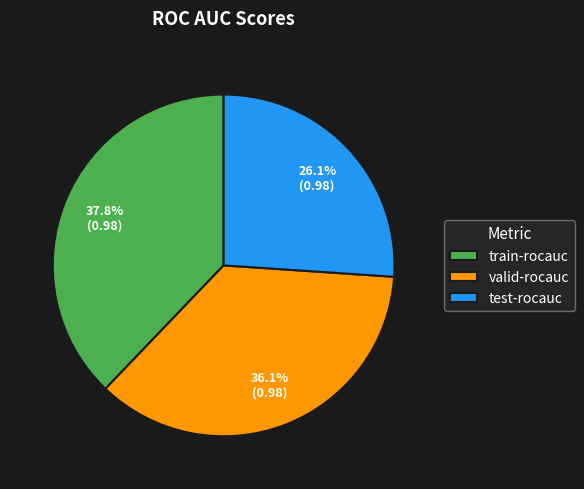

Is there any slice that represents more than half of the pie?

No